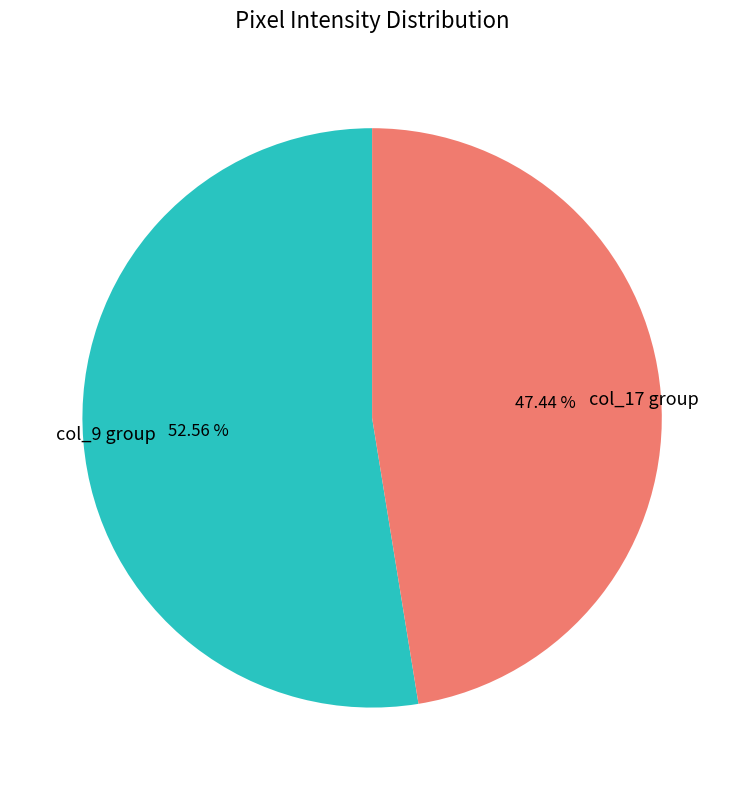

Which slice is the largest?

col_9 group